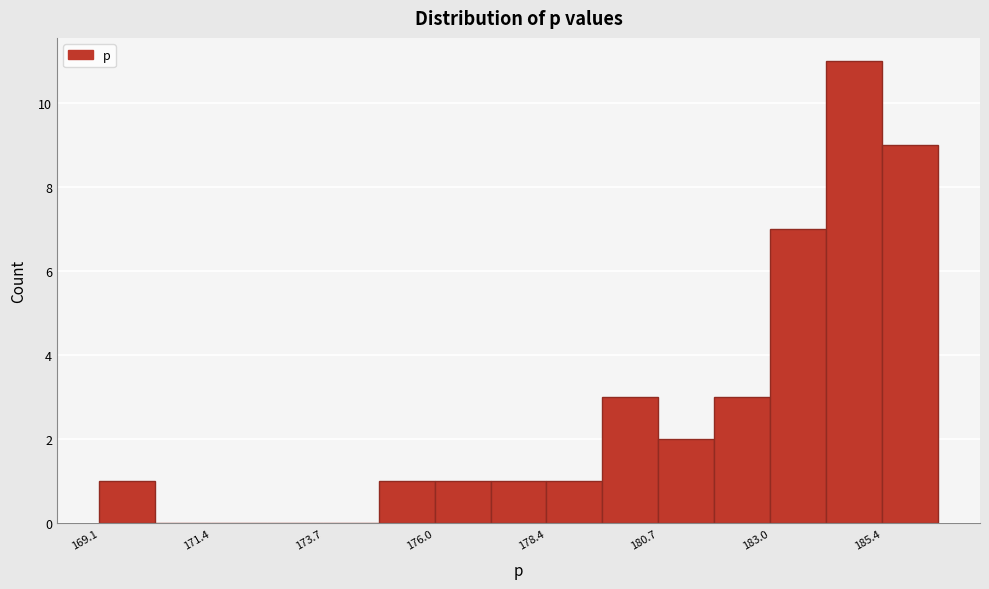

Around what value on the x-axis is the tallest bar? Give the approximate position of its centre, as read against the axis.

185.0